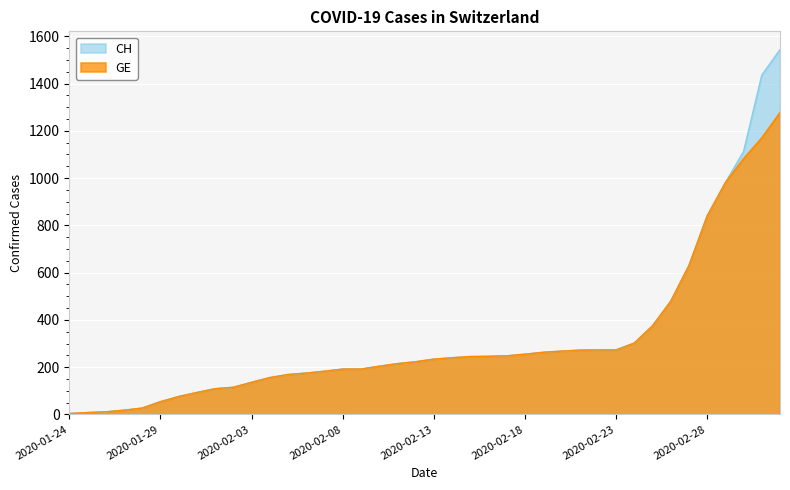

How many data points in CH are less than 234?

20